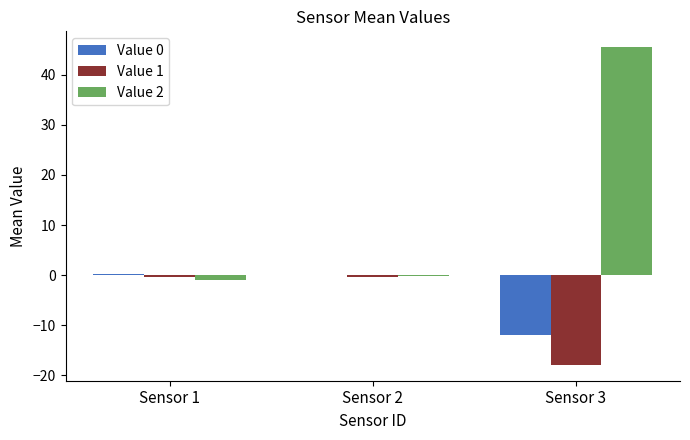

The value of Value 2 at Sensor 3 is 45.5. True or false?

True